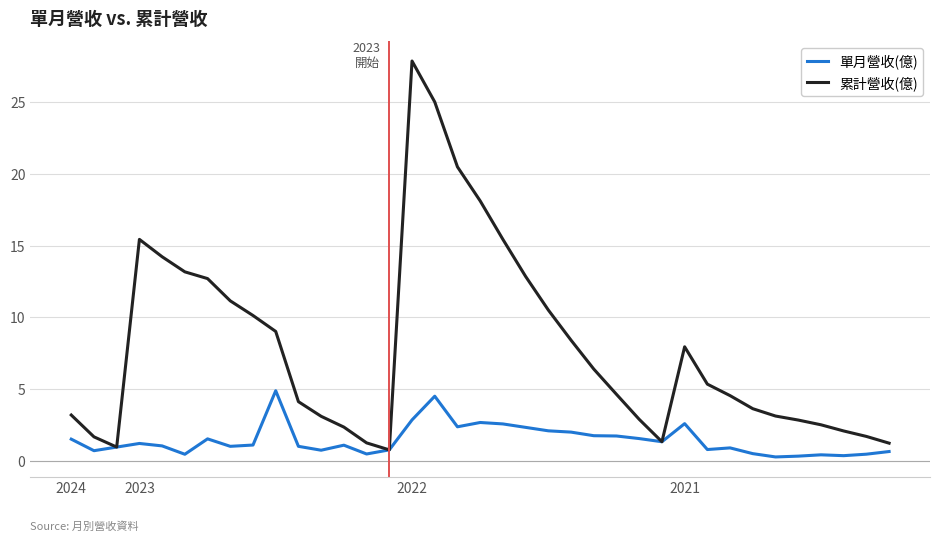

Which series has the largest total across all categories?

累計營收(億)